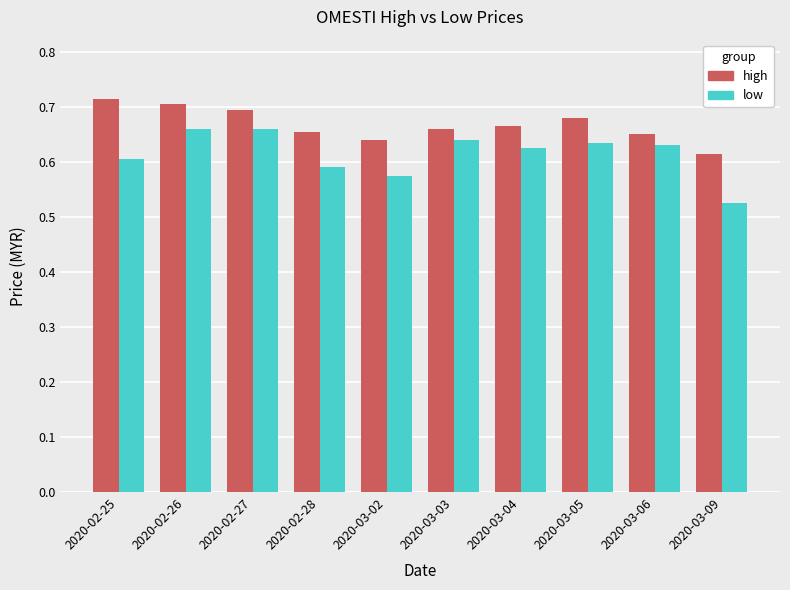

Between 2020-02-26 and 2020-03-02, which series saw the biggest shift?

low